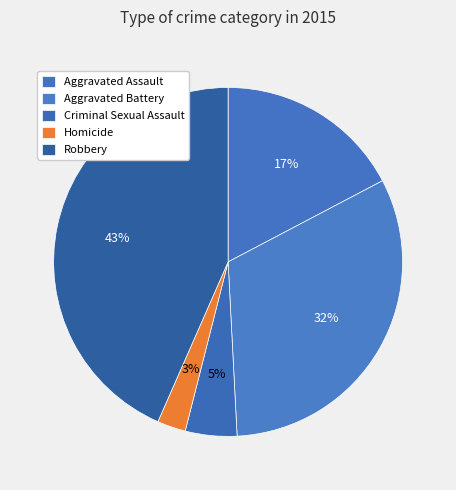

How many segments does this pie chart have?

5